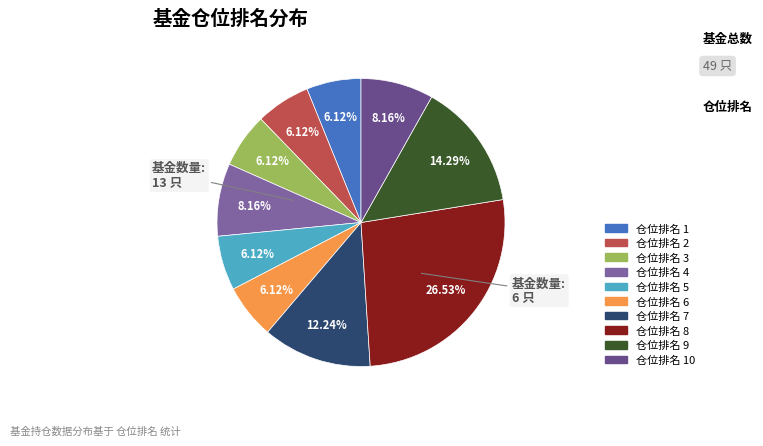

What is the ratio of the value at 仓位排名 3 to the value at 仓位排名 7?

0.5